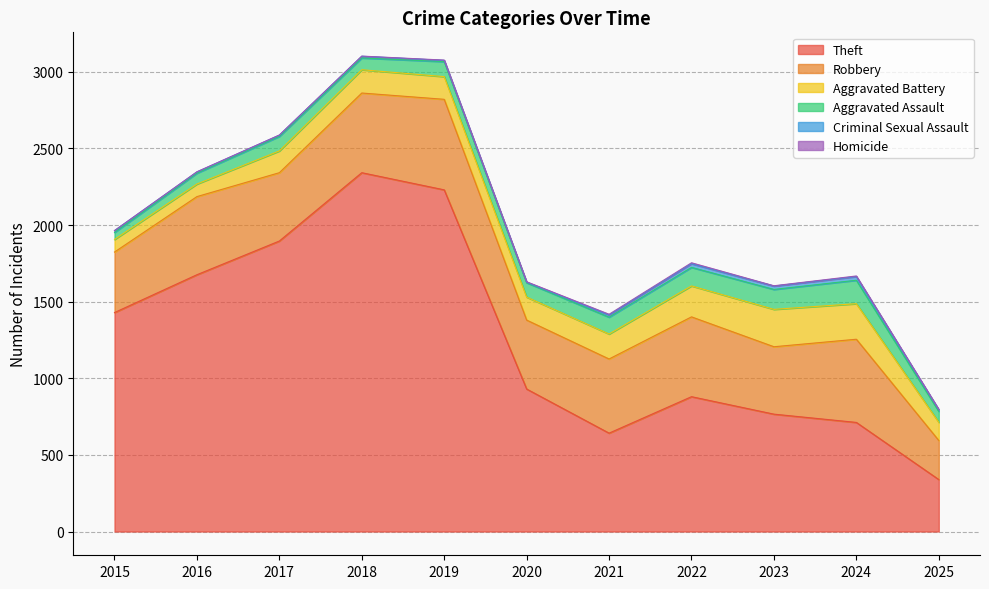

Read the Aggravated Assault value at 2016, to the nearest 10.

70